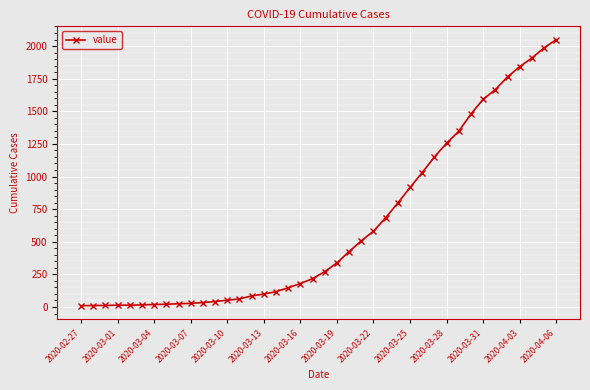

What is the value of the 11th point from the left?

34